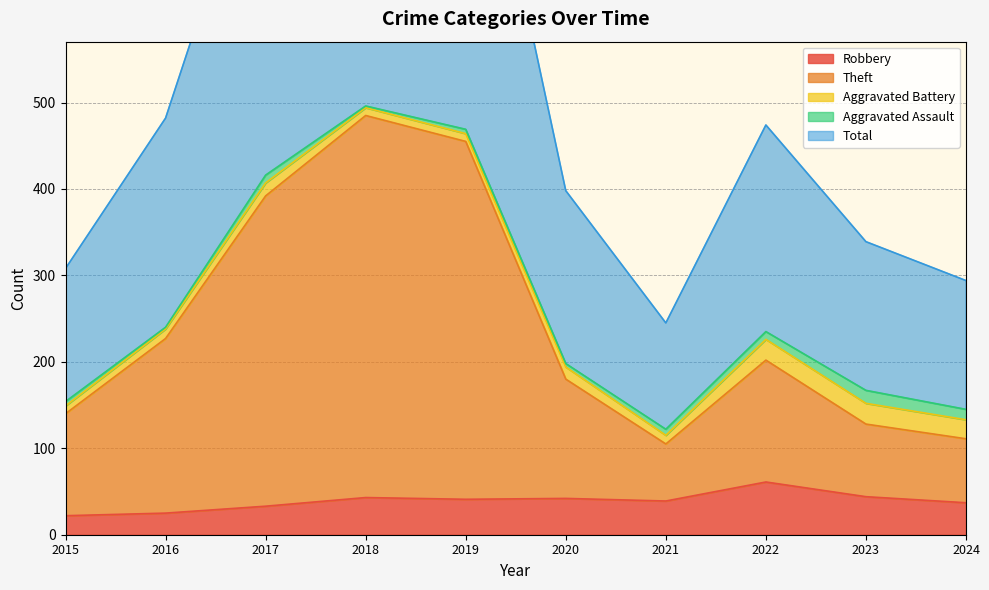

Rank the categories by Theft value from lowest to highest.

2021, 2024, 2023, 2015, 2020, 2022, 2016, 2017, 2019, 2018